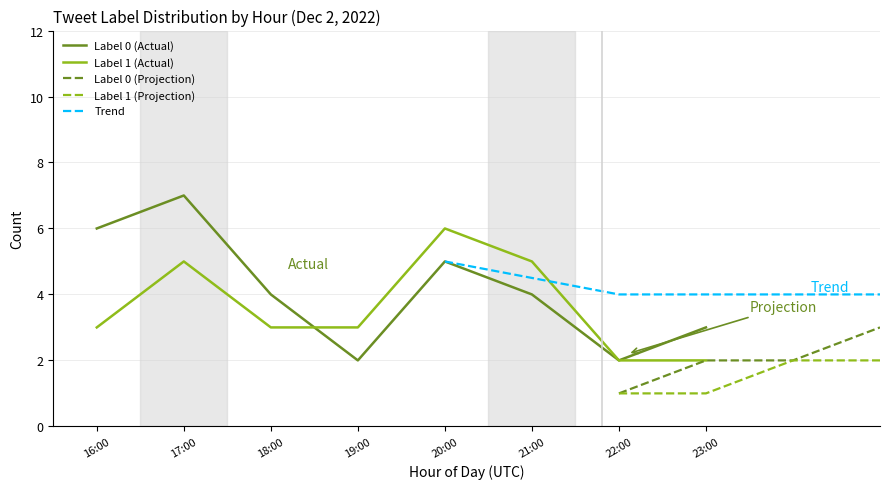

Count the Tweet_Count values in the range 0 to 4.

19